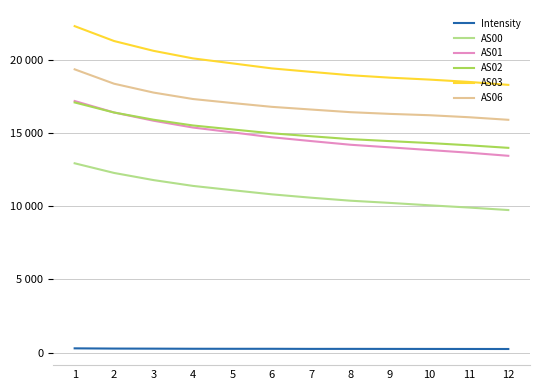

Which category has the lowest value in the AS02 series?

12